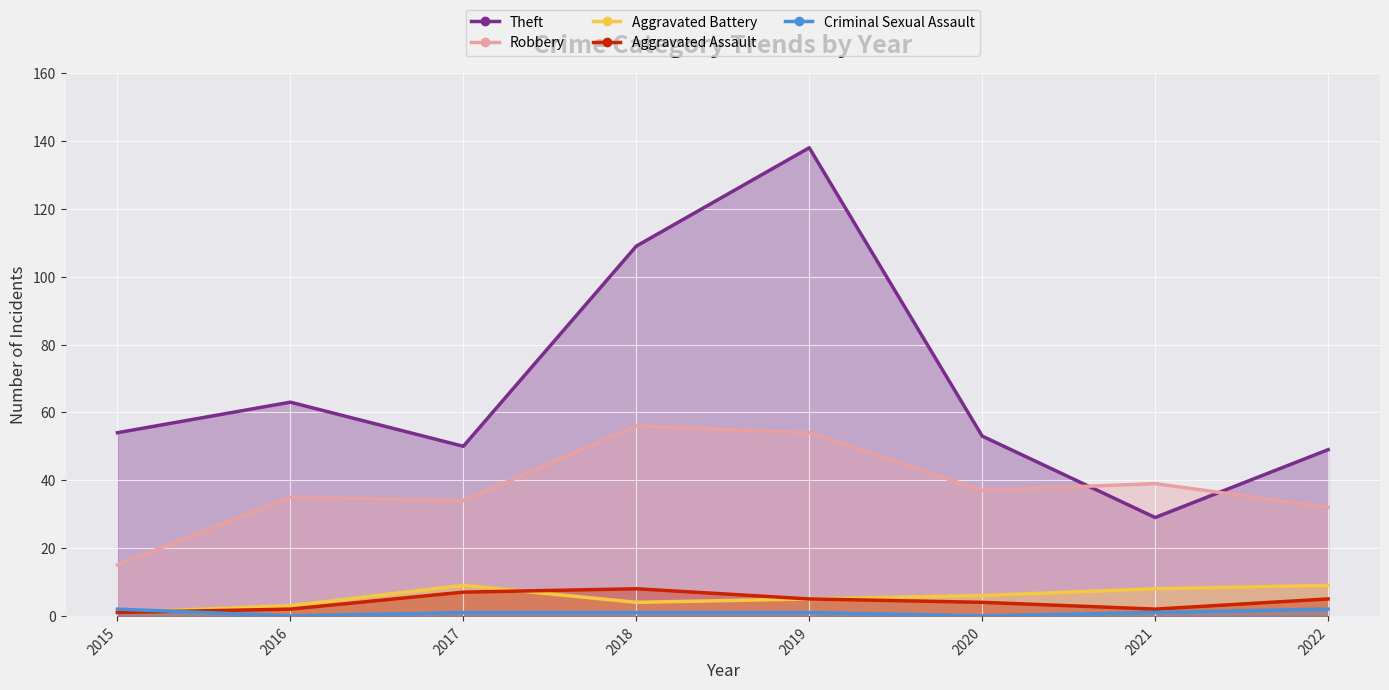

At which label is Criminal Sexual Assault closest to 1?

2017